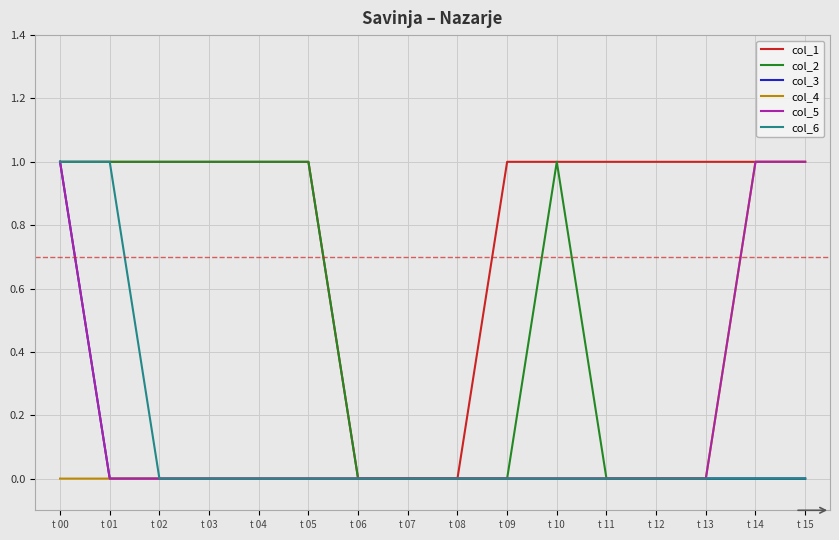

At which category is the sum across all series the highest?

t 00